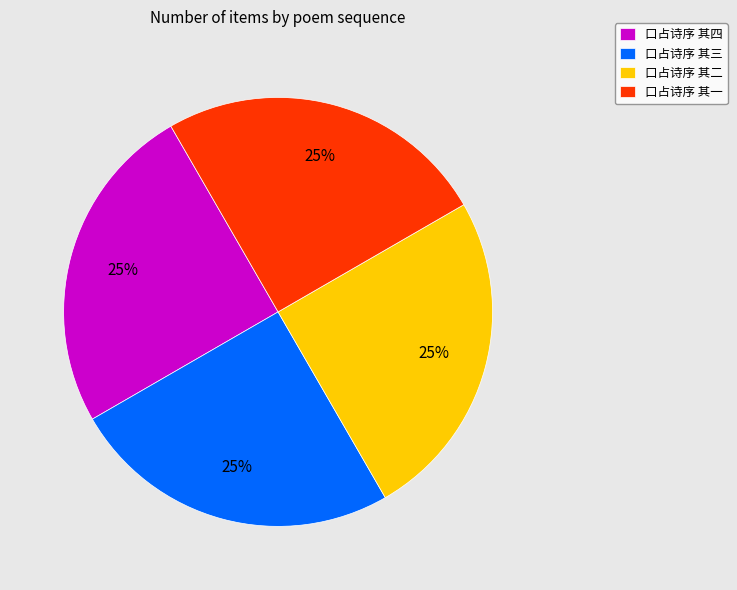

Does 口占诗序 其四 account for over 50% of the chart?

No